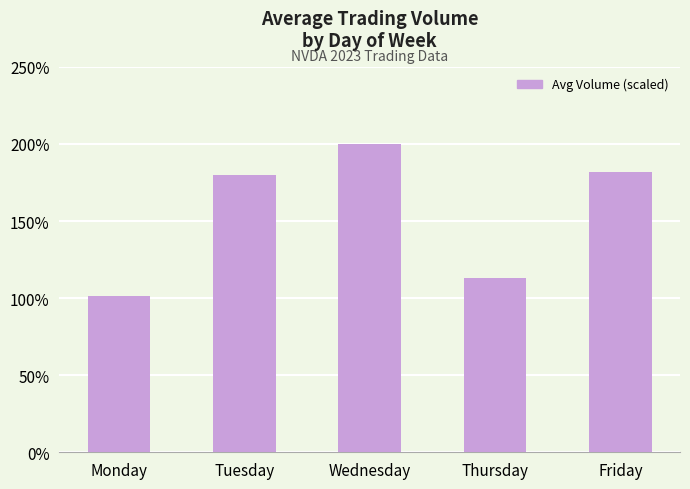

Reading left to right, transcribe all the data shown in this chart.

Monday=101.4	Tuesday=179.7	Wednesday=200.0	Thursday=113.1	Friday=181.9